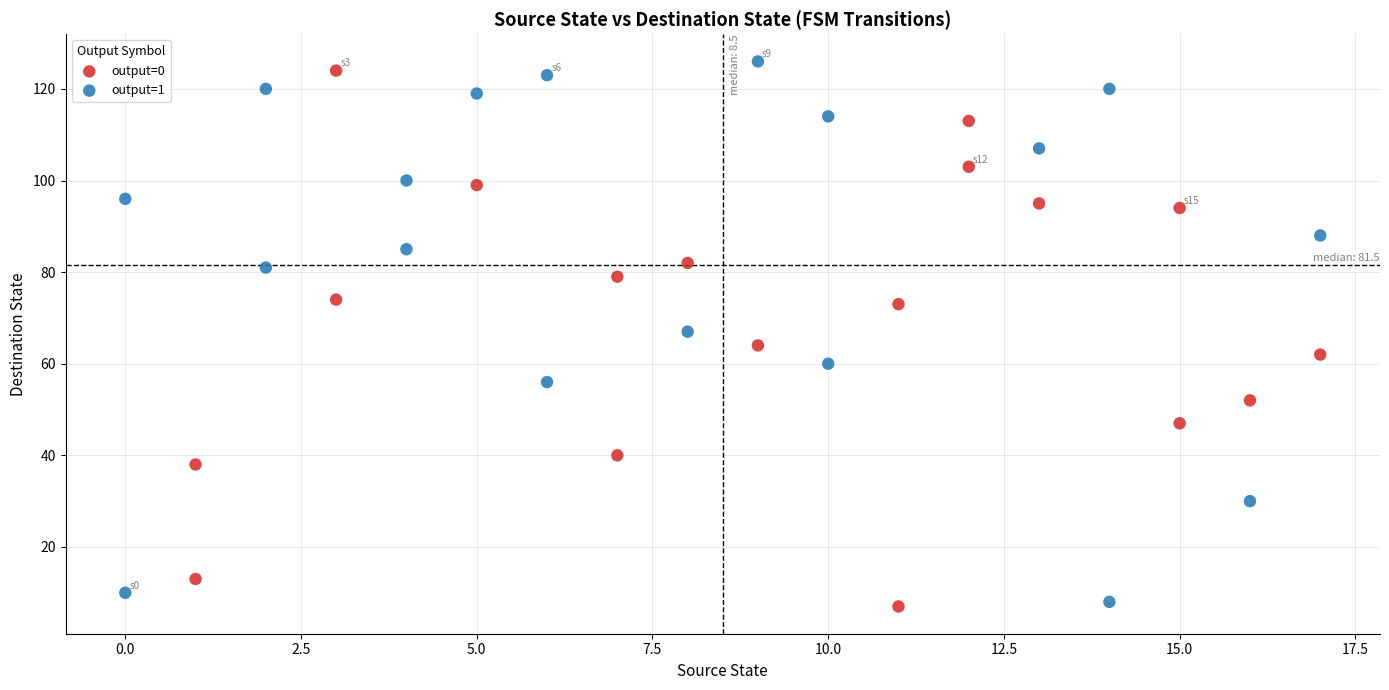

Which series reaches the maximum Y coordinate?

output=1